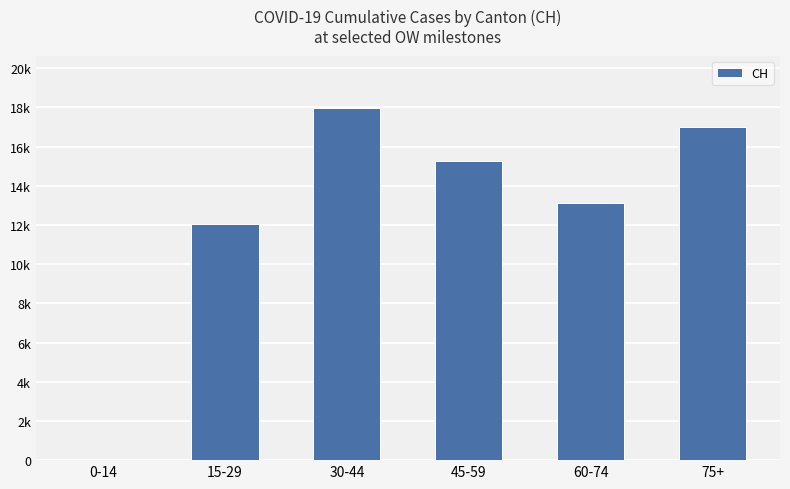

What value does the data have at 45-59, to the nearest 50?

15250